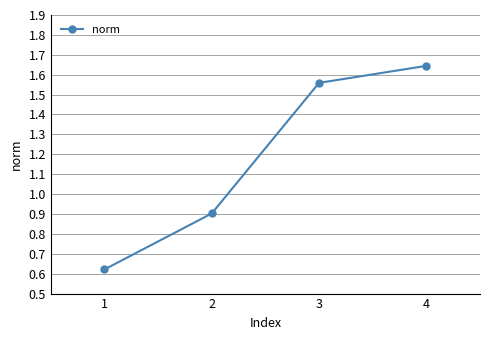

Is this an area chart (filled region under the line)?

No